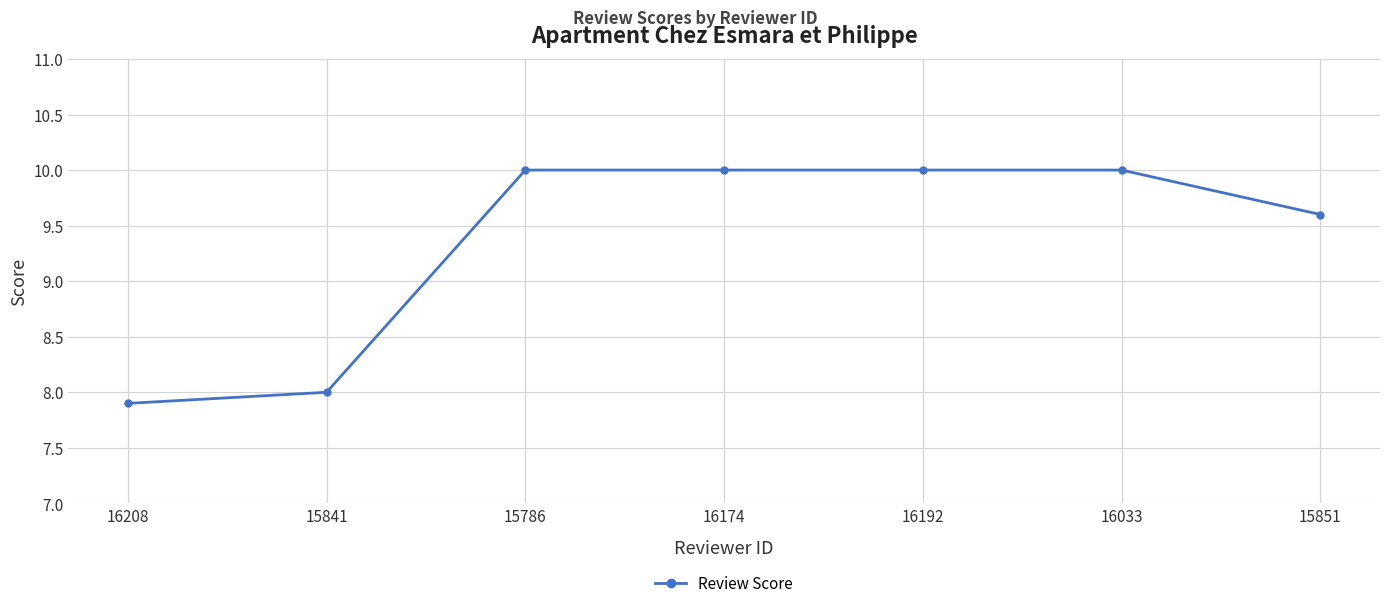

Reading left to right, transcribe all the data shown in this chart.

7.9	8.0	10.0	10.0	10.0	10.0	9.6